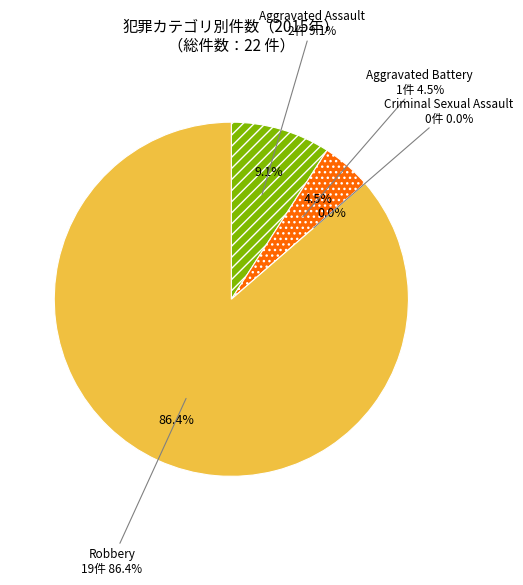

Rank the categories by value from lowest to highest.

Criminal Sexual Assault, Aggravated Battery, Aggravated Assault, Robbery